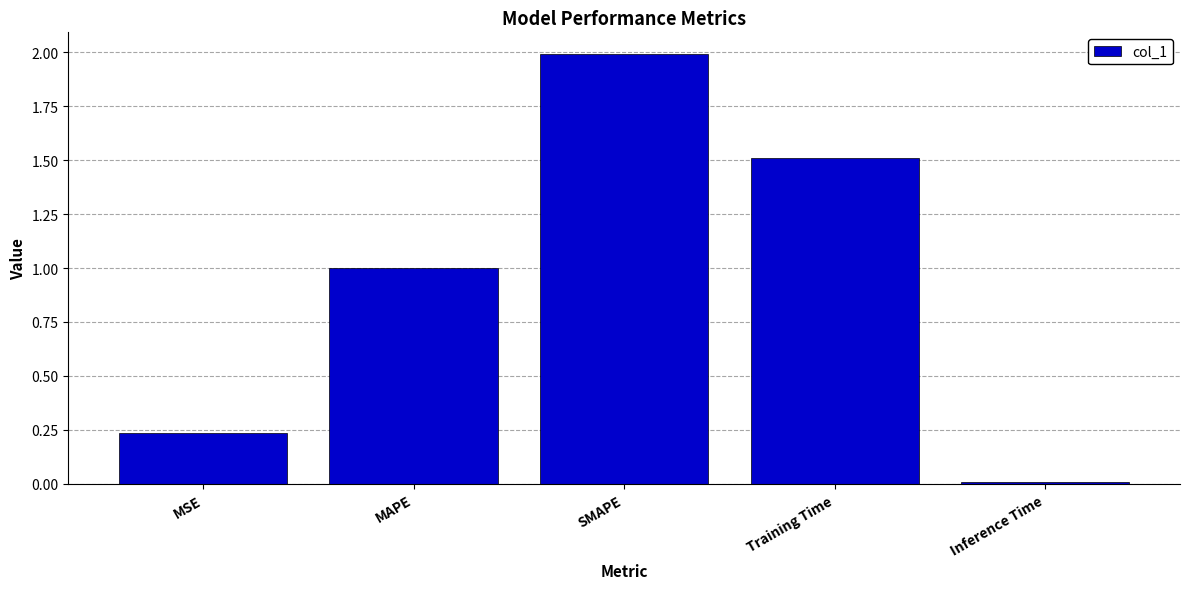

How many data points does each series have?

5